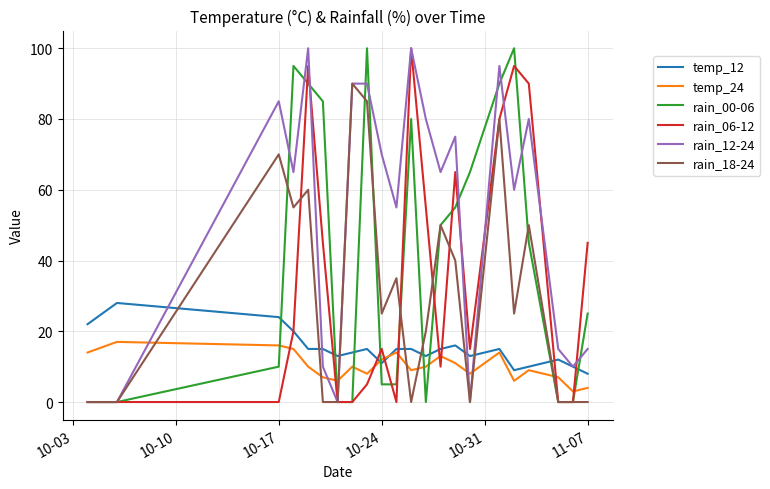

Which series ends up on top after the final intersection of rain_00-06 and temp_24?

rain_00-06